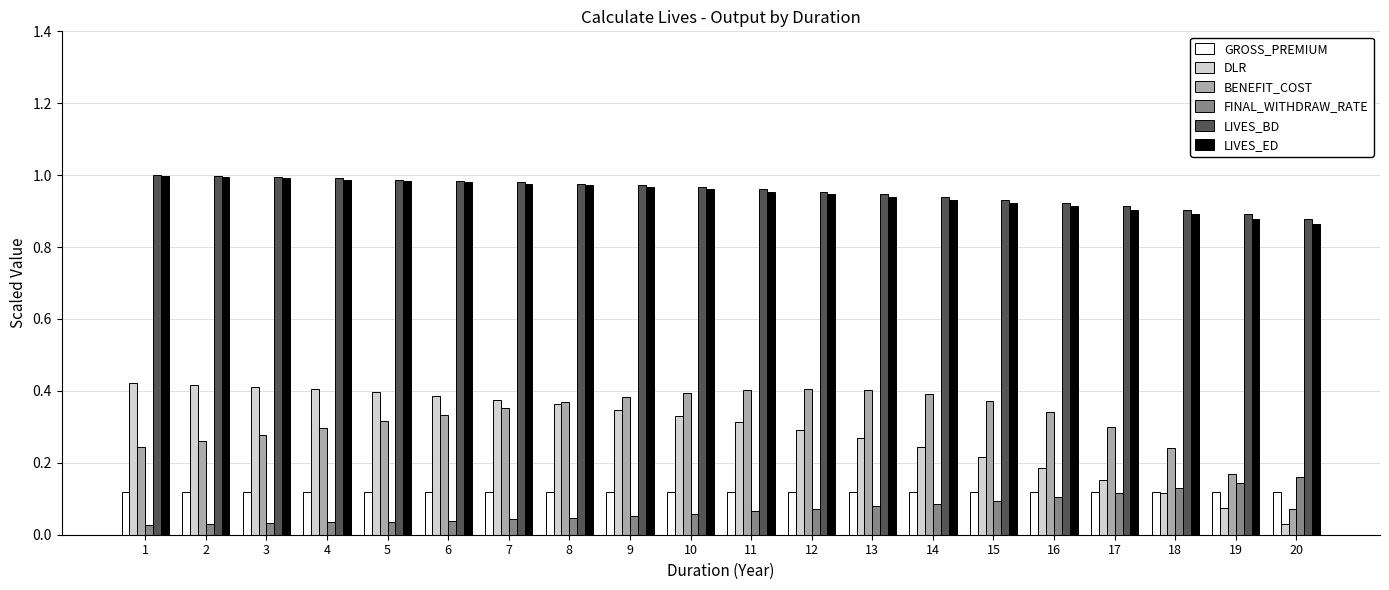

Which series changed the most between 4 and 18?

DLR